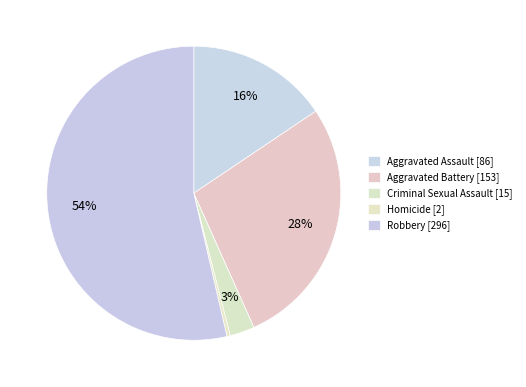

Do Aggravated Battery and Robbery together represent more than half of the pie?

Yes